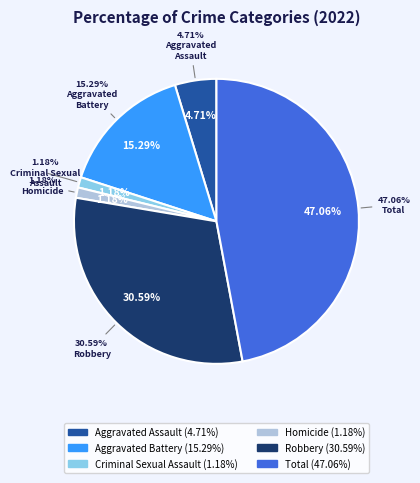

True or false: Criminal Sexual Assault accounts for 1% of the total.

True